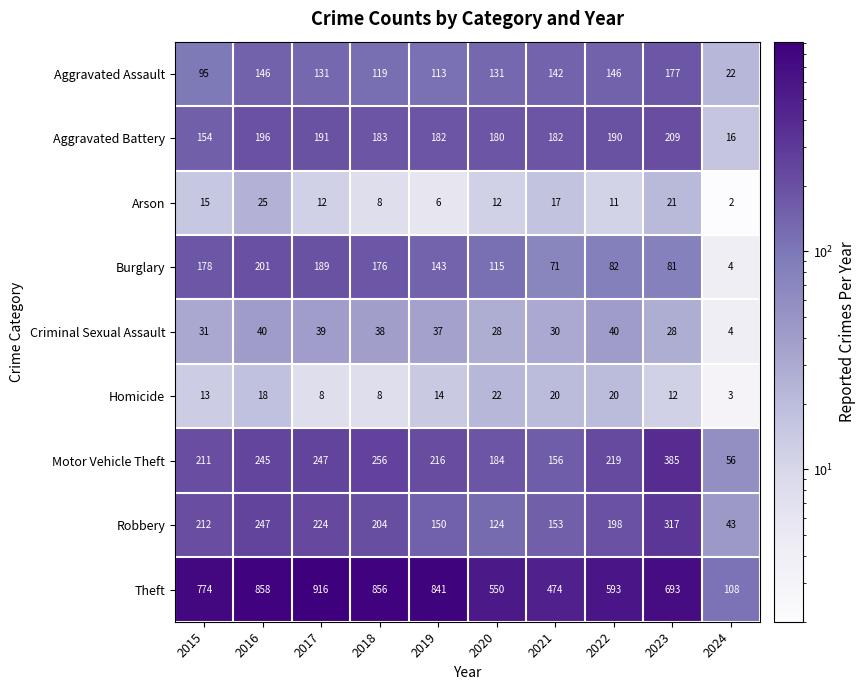

At how many categories does at least one series exceed 861?

1